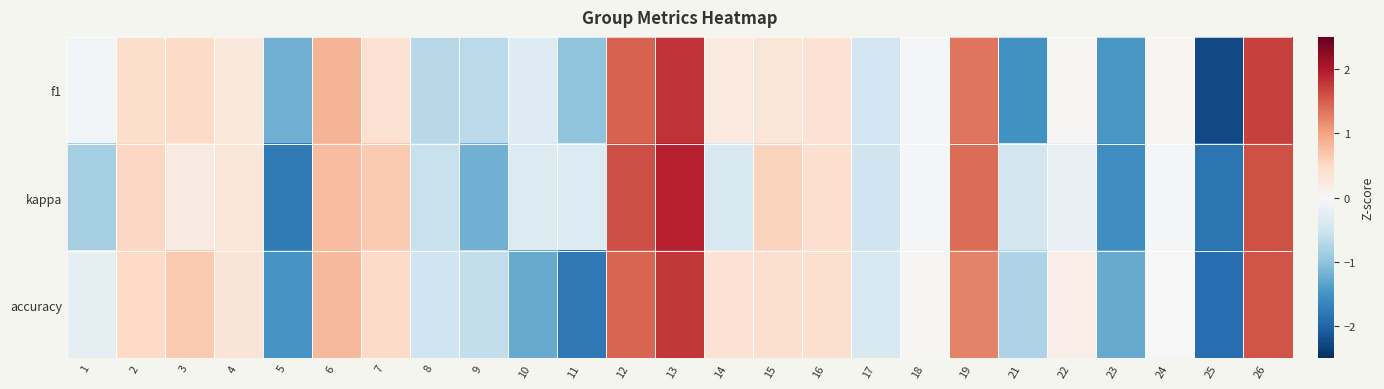

Reading right to left, extract all data points from this chart.

f1: 26=1.7	25=-2.3	24=0.0	23=-1.4	22=0.0	21=-1.5	19=1.3	18=-0.0	17=-0.5	16=0.4	15=0.3	14=0.2	13=1.8	12=1.5	11=-1.0	10=-0.3	9=-0.7	8=-0.7	7=0.4	6=0.8	5=-1.2	4=0.3	3=0.5	2=0.4	1=-0.1
kappa: 26=1.6	25=-1.8	24=-0.0	23=-1.5	22=-0.2	21=-0.5	19=1.4	18=-0.0	17=-0.5	16=0.4	15=0.6	14=-0.4	13=1.9	12=1.6	11=-0.3	10=-0.3	9=-1.2	8=-0.6	7=0.7	6=0.8	5=-1.8	4=0.3	3=0.2	2=0.5	1=-0.8
accuracy: 26=1.6	25=-1.9	24=0.0	23=-1.3	22=0.2	21=-0.8	19=1.2	18=0.0	17=-0.4	16=0.4	15=0.4	14=0.4	13=1.8	12=1.5	11=-1.8	10=-1.3	9=-0.6	8=-0.5	7=0.5	6=0.8	5=-1.5	4=0.3	3=0.7	2=0.5	1=-0.2